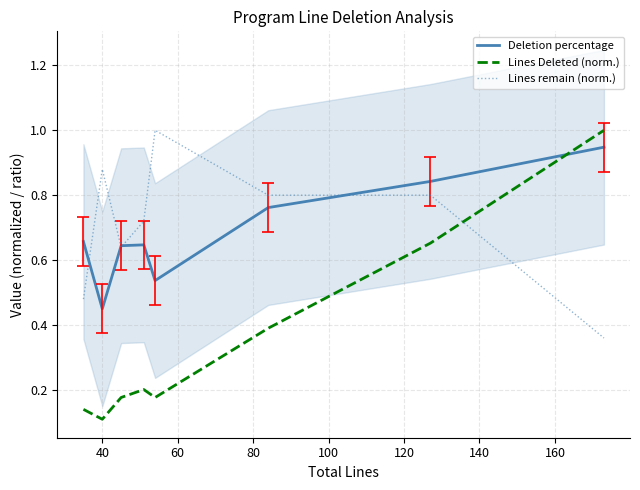

What is the value of the Lines remain (norm.) point at the 8th from the left?

0.4